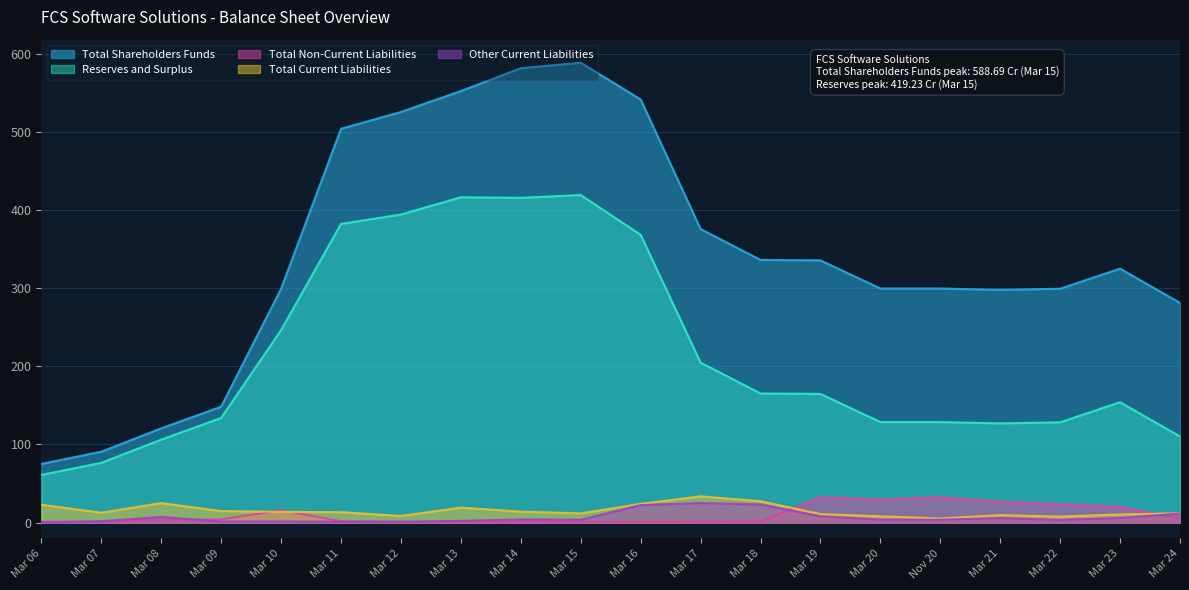

True or false: Total Shareholders Funds and Total Non-Current Liabilities intersect in this chart.

False